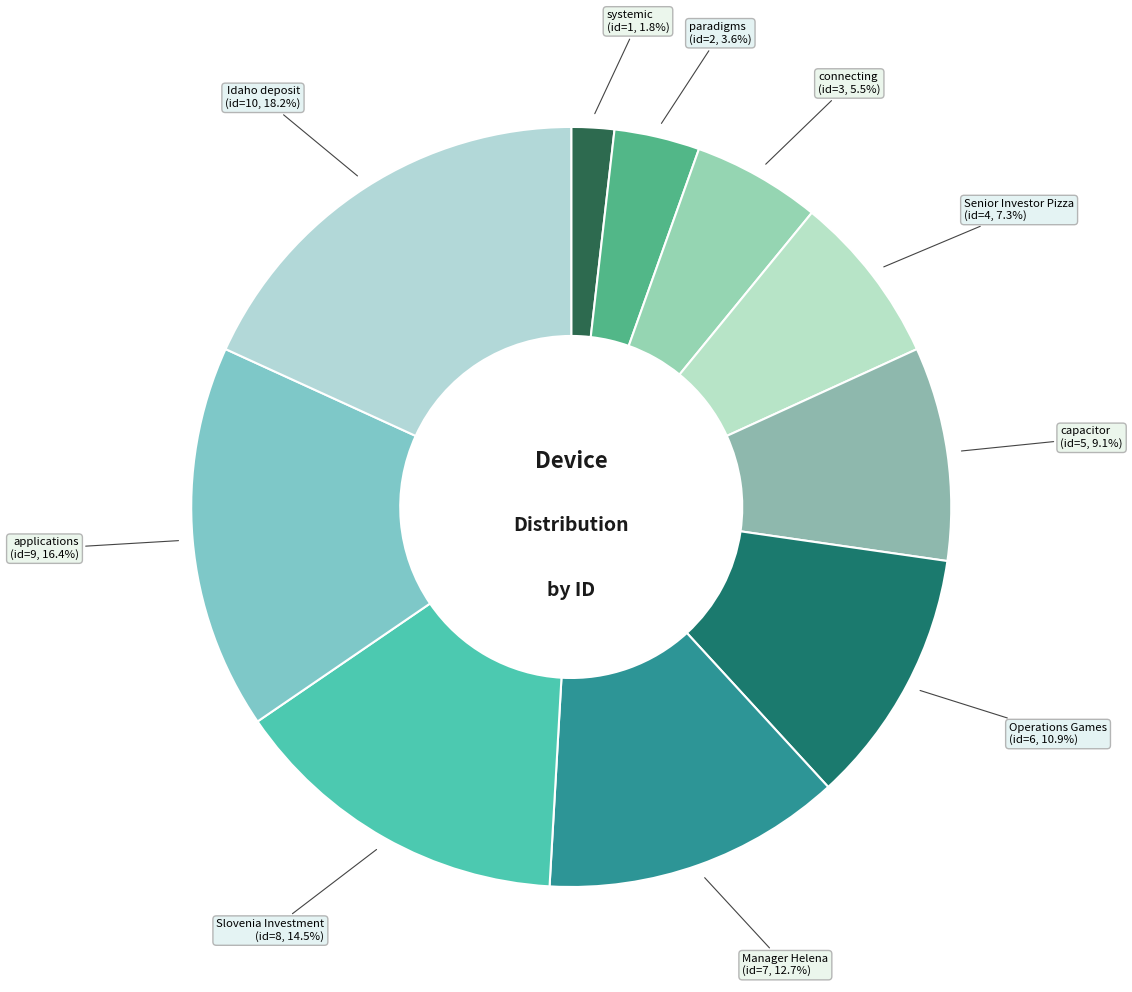

Approximately how many times larger is the value at Manager Helena compared to Idaho deposit?

0.7